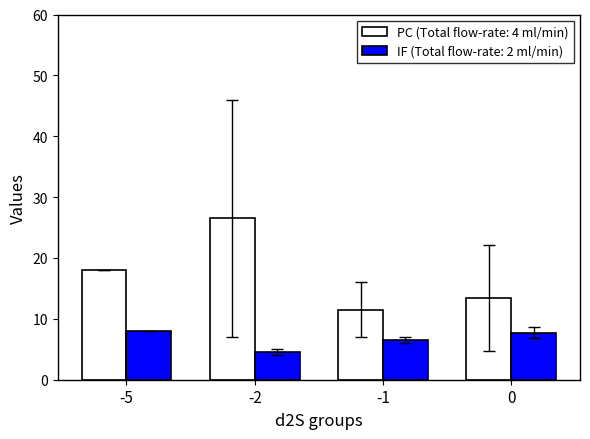

What is the total value across all series at -1?

18.0